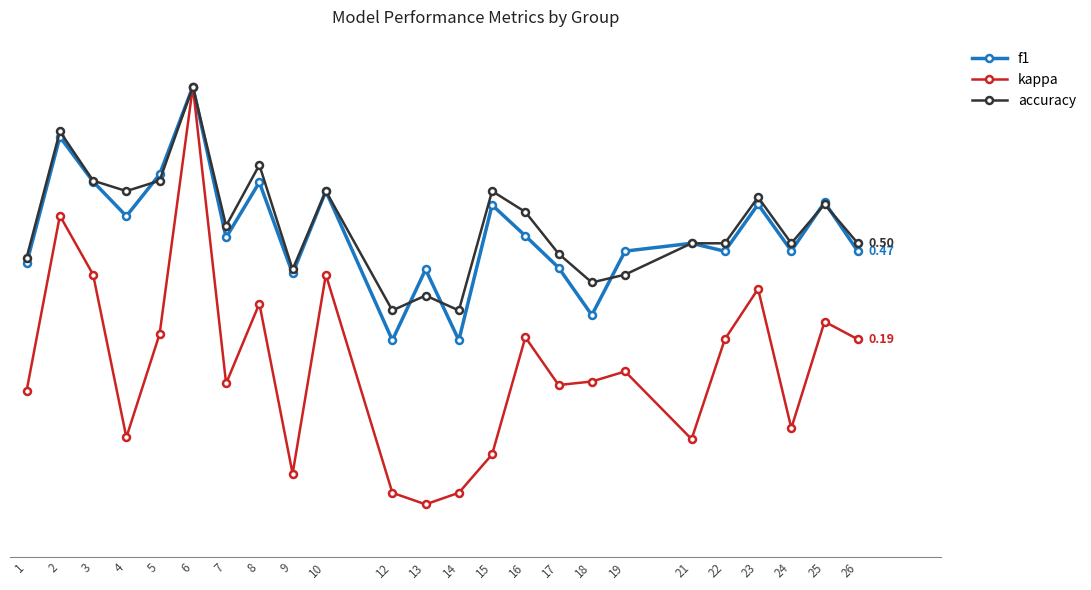

Which category has the highest value in the accuracy series?

6